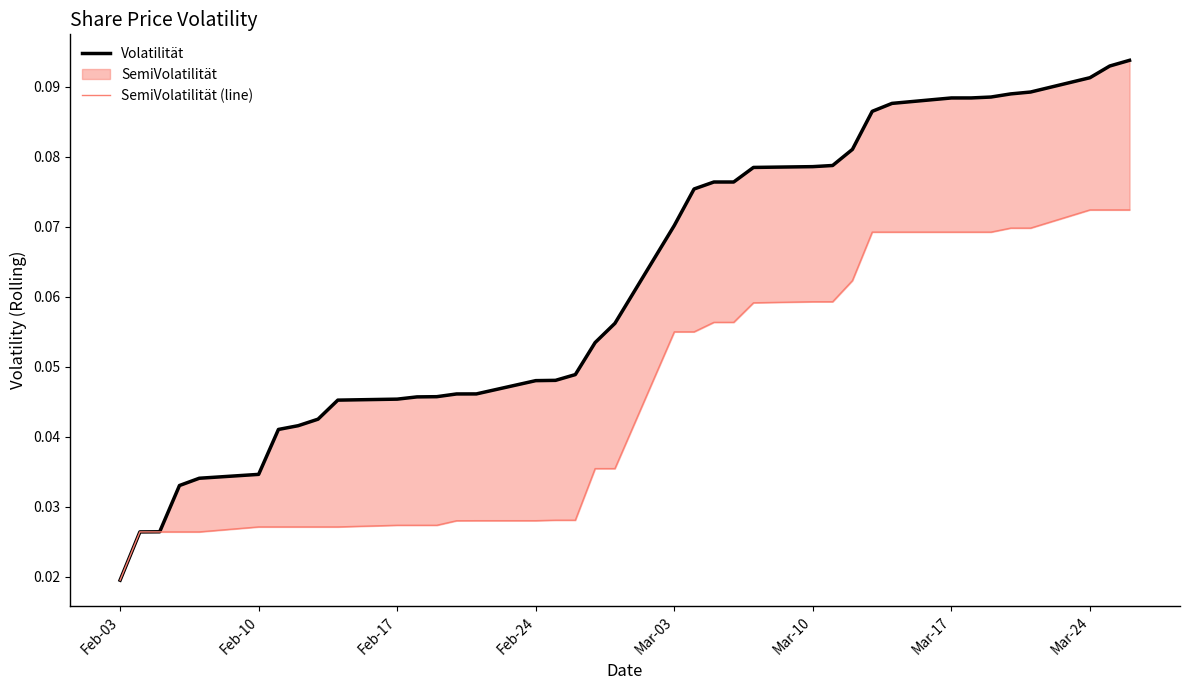

Which series has the widest spread of values?

Volatilität